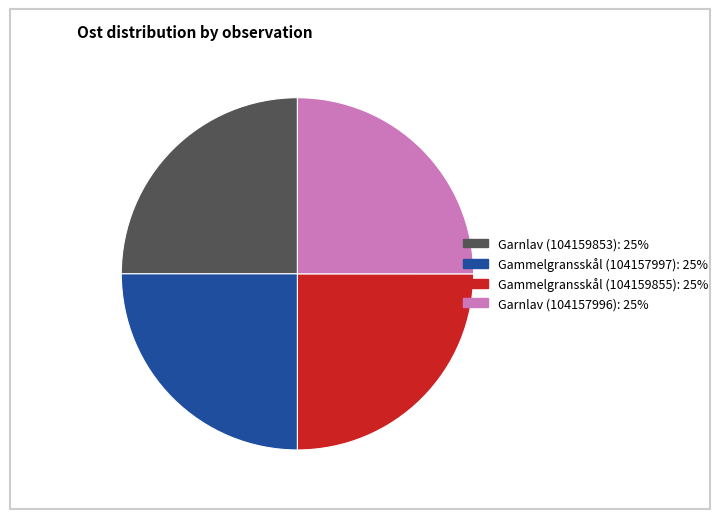

What is the ratio of the value at Gammelgransskål (104159855): 25% to the value at Gammelgransskål (104157997): 25%?

1.0